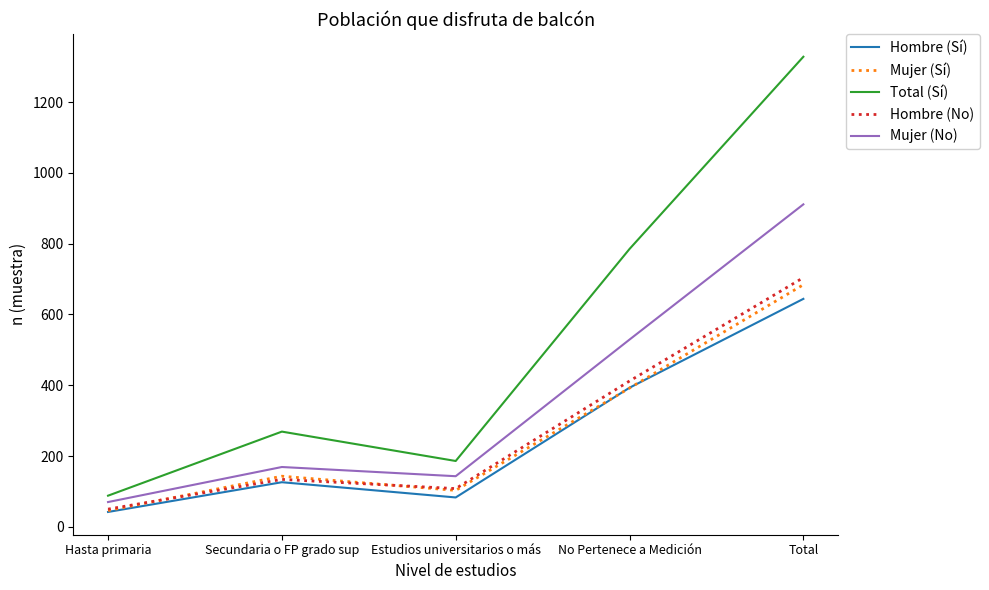

Does the chart have visible grid lines?

No